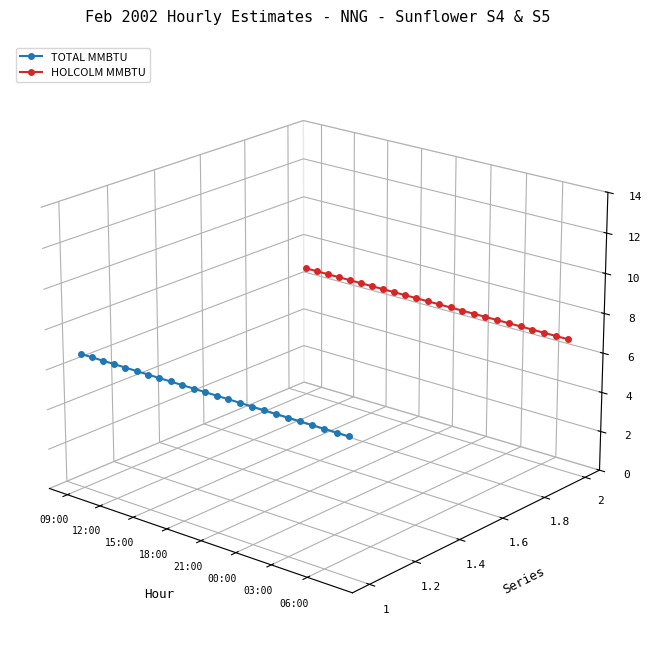

True or false: TOTAL MMBTU has more than 1 points higher than both neighbors.

False